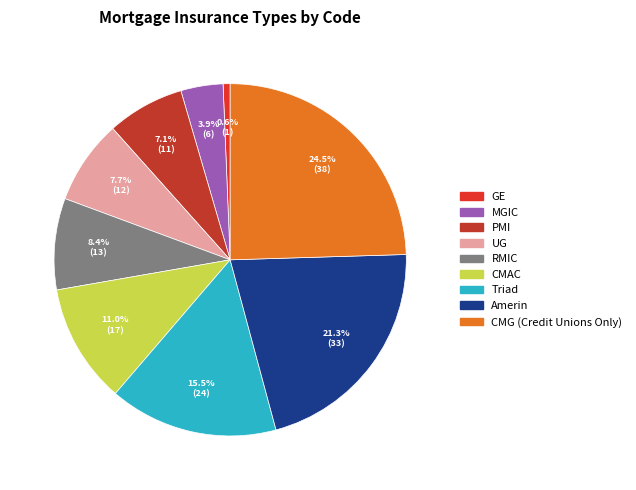

Which category has the smallest portion of the pie?

GE